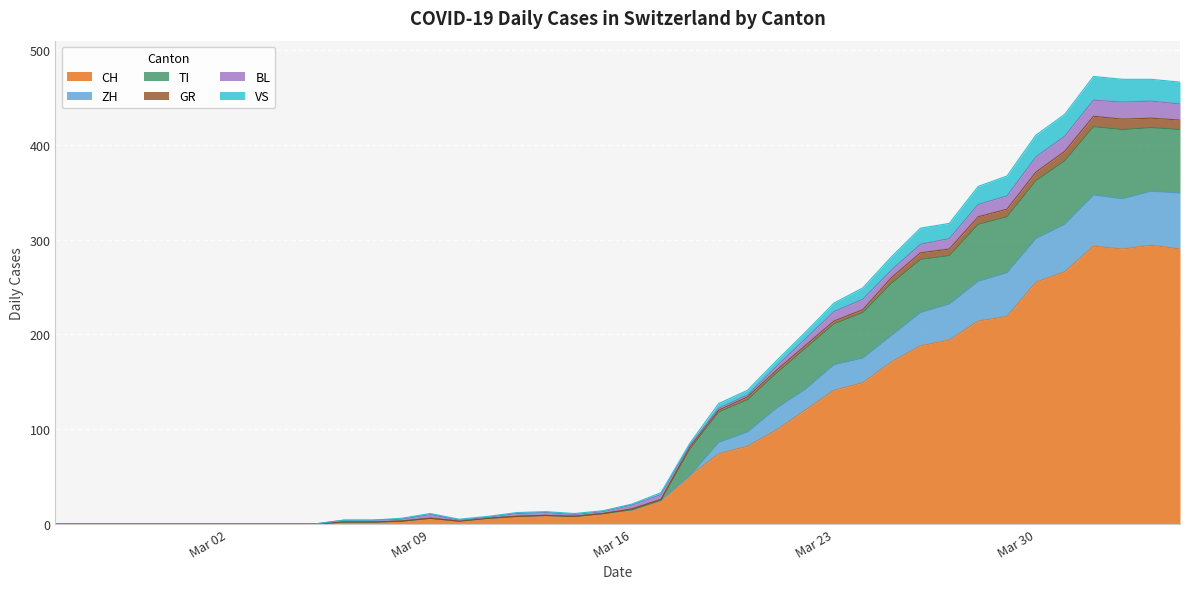

What is the highest value of the CH series?

294